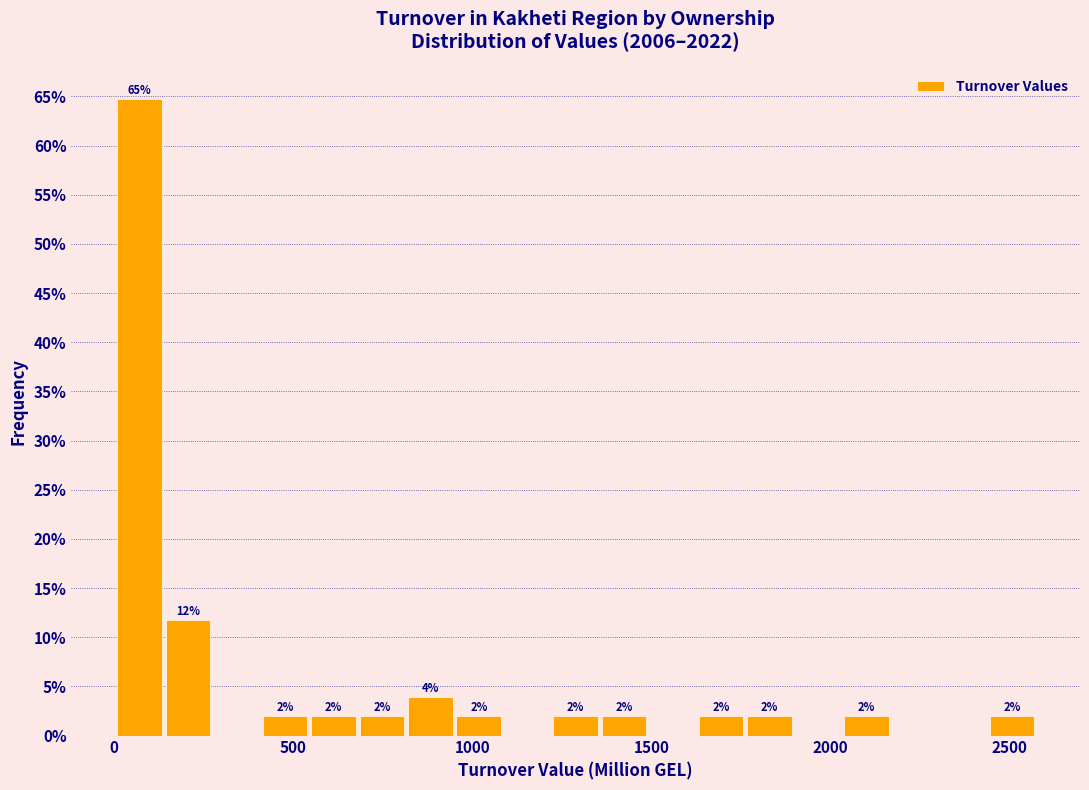

Around what value on the x-axis is the tallest bar? Give the approximate position of its centre, as read against the axis.

50